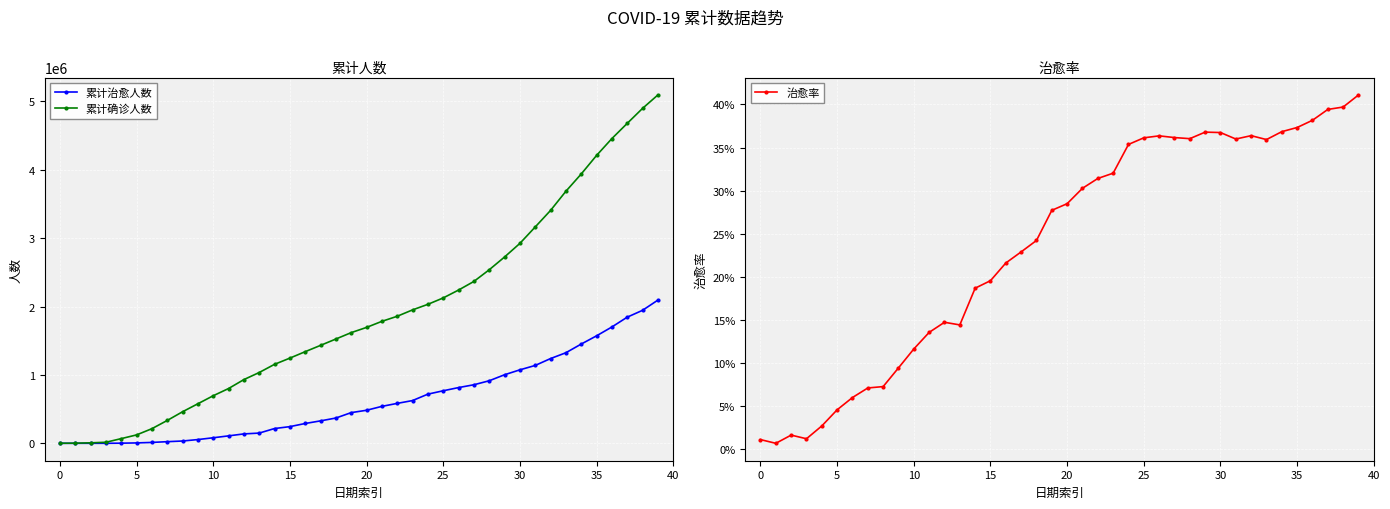

What are all the series names shown in the legend?

累计治愈人数, 累计确诊人数, 治愈率